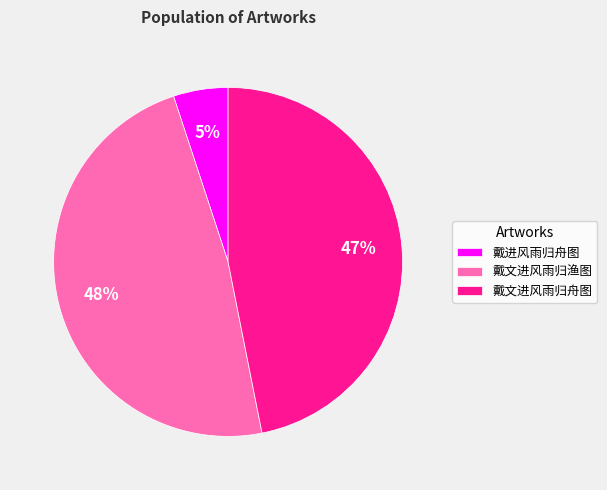

Which category has the biggest portion of the pie?

戴文进风雨归渔图